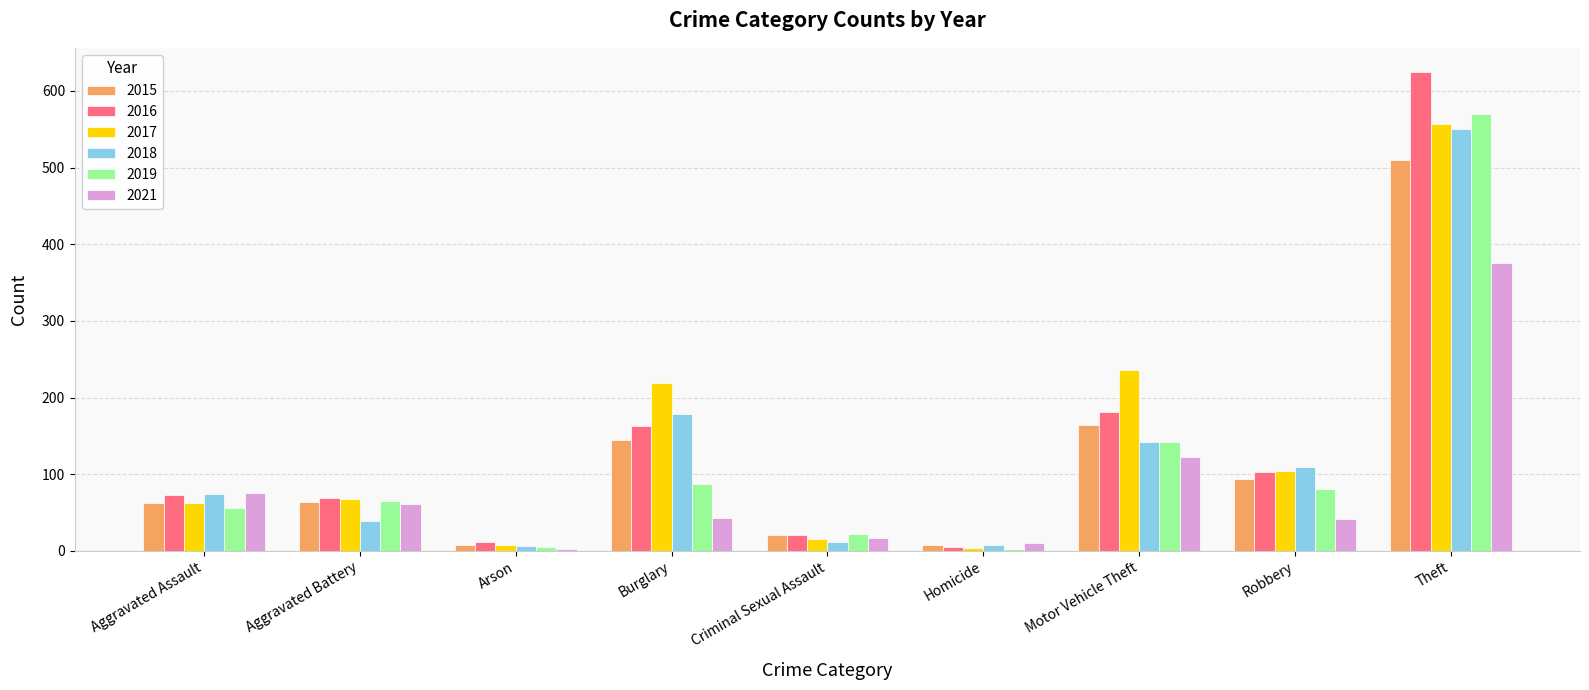

Is it true that 2015 equals 227 at Motor Vehicle Theft?

False